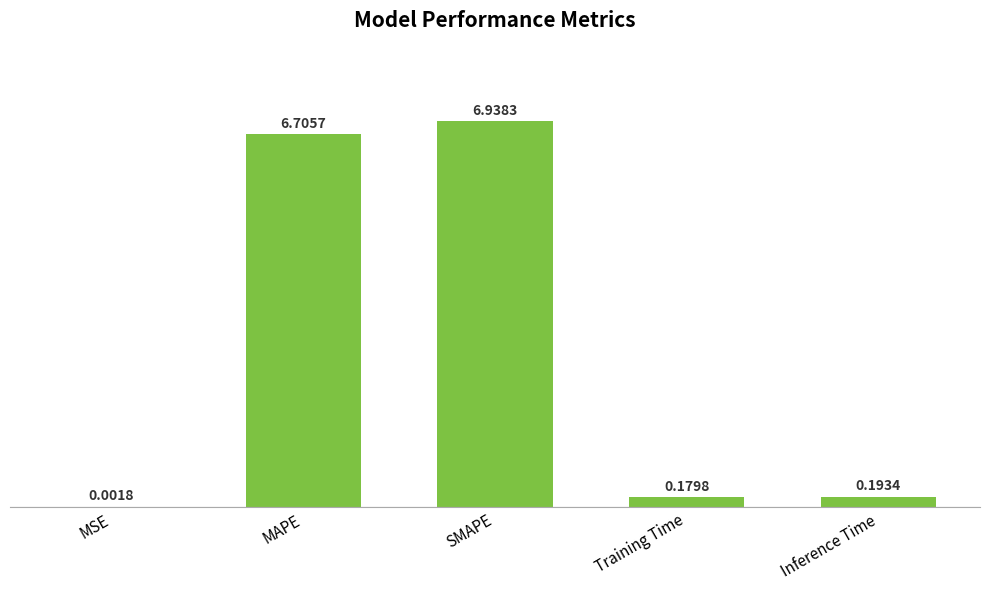

What is the change in value from MAPE to Inference Time?

-6.5